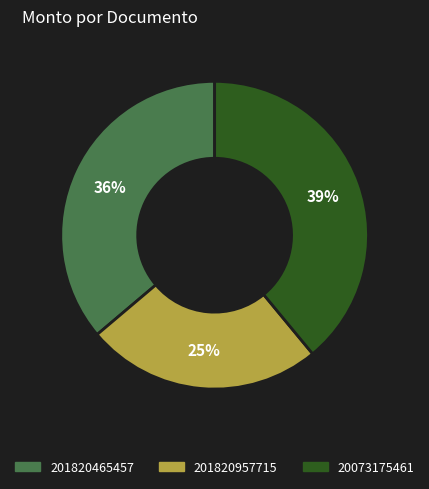

Which category has the smallest portion of the pie?

201820957715